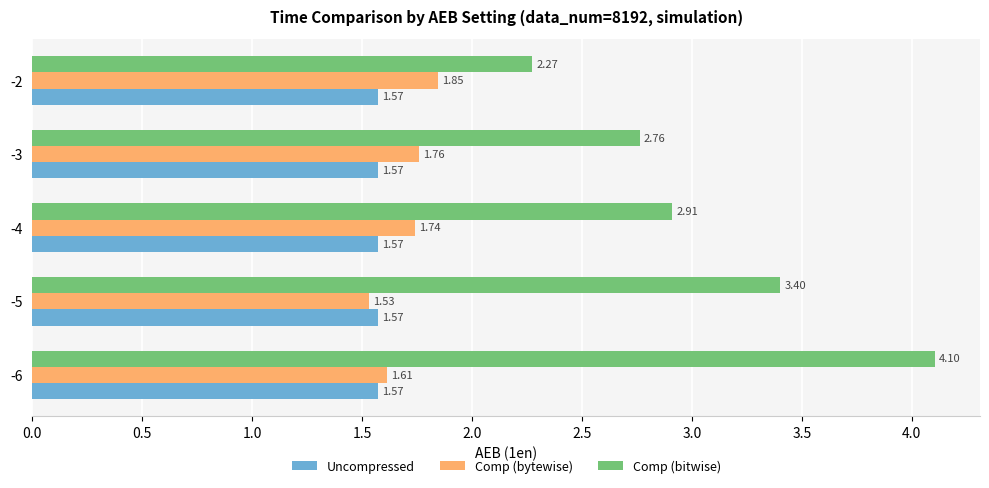

Which series has the widest spread of values?

Comp (bitwise)